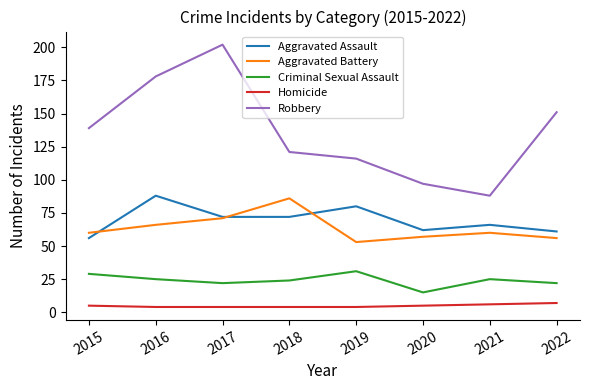

Rank the series at 2019 from lowest to highest value.

Homicide, Criminal Sexual Assault, Aggravated Battery, Aggravated Assault, Robbery